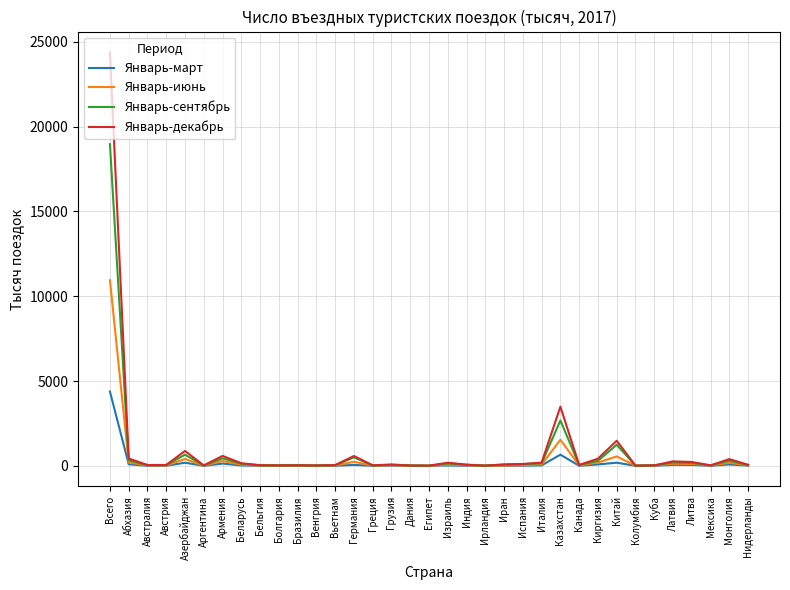

At how many categories does at least one series exceed 9689?

1